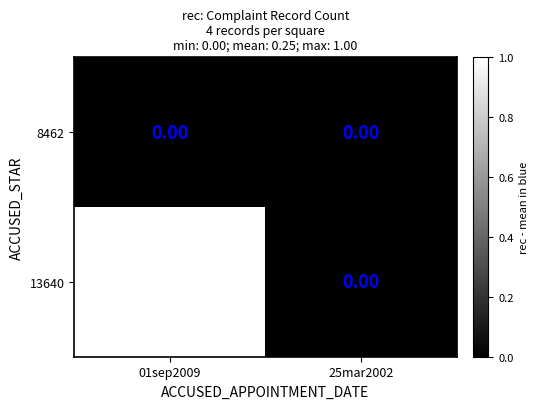

Between 01sep2009 and 25mar2002, which series saw the biggest shift?

13640